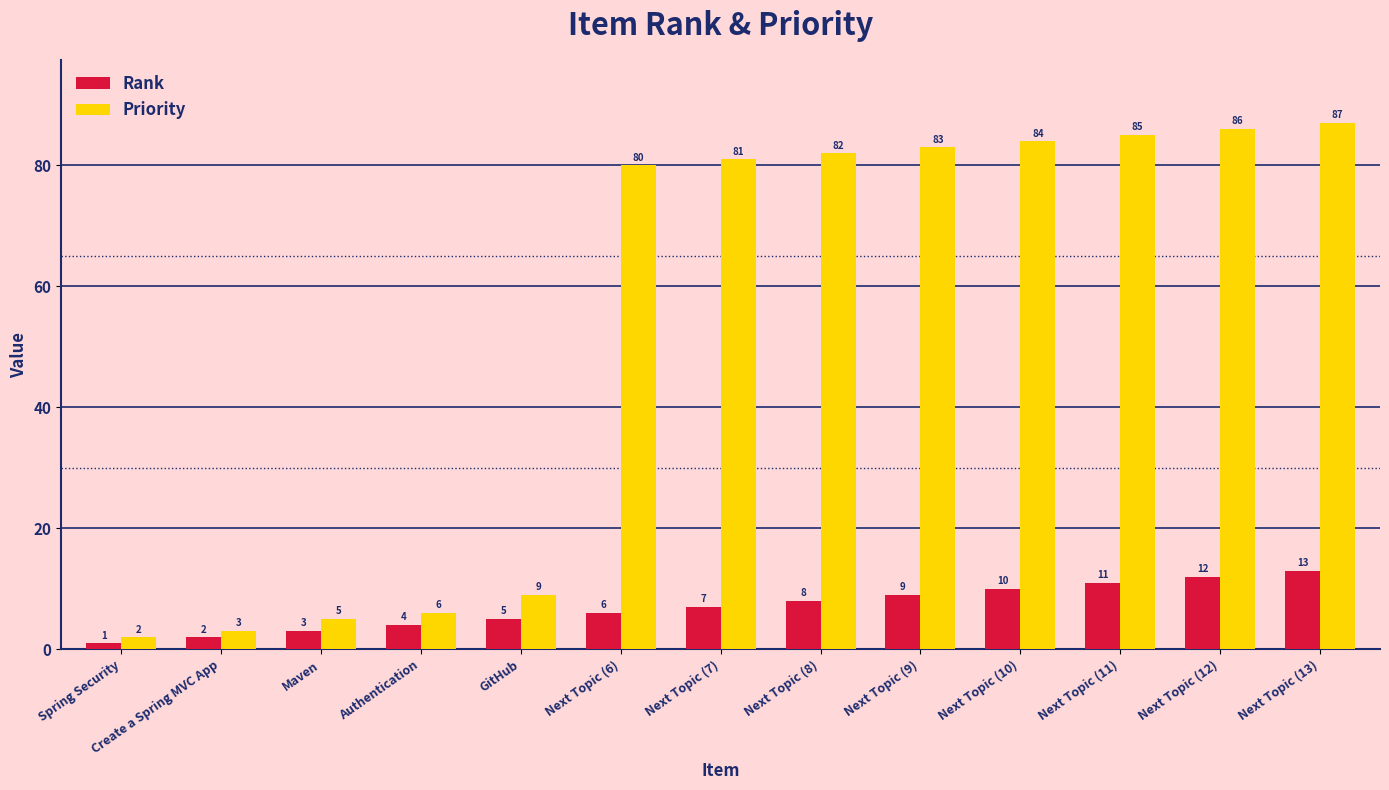

What value does the Priority series have at Next Topic (6)?

80